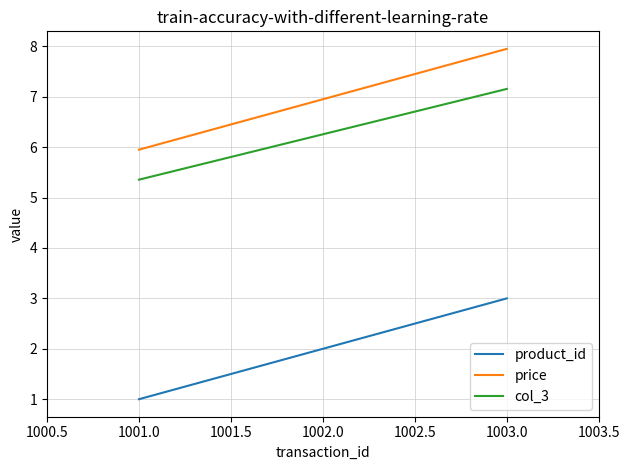

At 1002.0, list the series in order from smallest to largest.

product_id, col_3, price